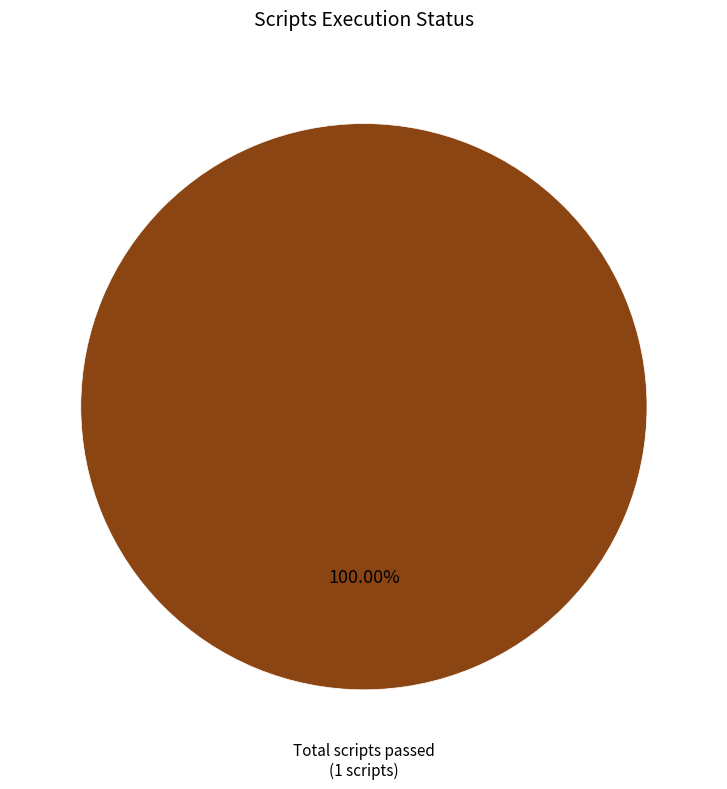

Which slice represents more than half of the pie?

Total scripts passed